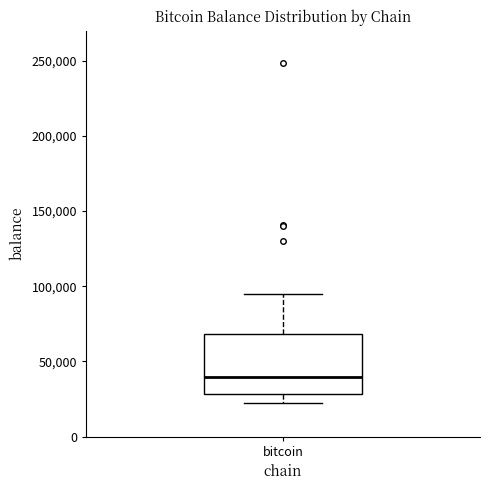

Where is the lower edge of the box for bitcoin on the y-axis? The values are not printed on the chart, so give them approximately, as read against the axis.

30000